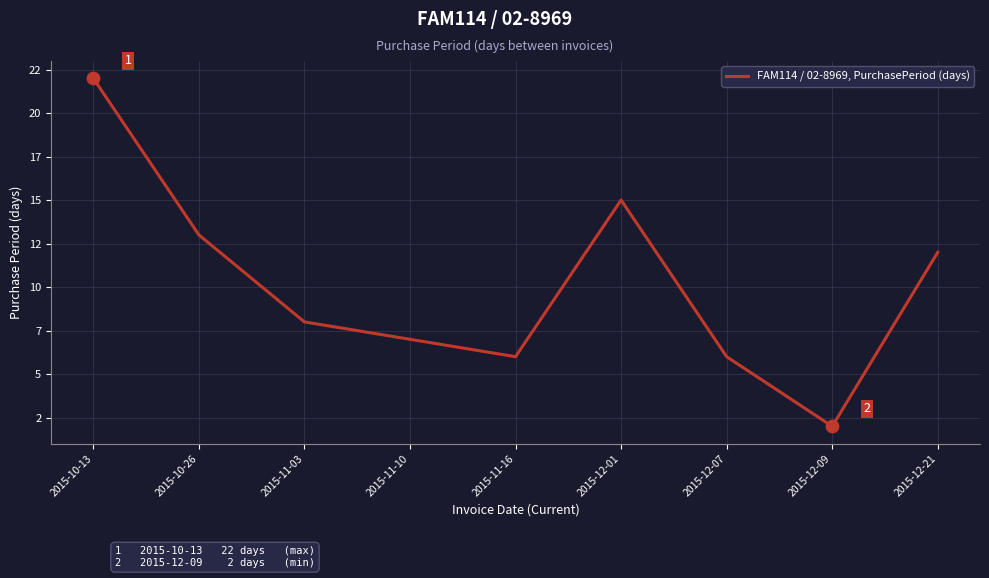

What is the ratio of the value at 2015-12-01 to the value at 2015-10-26?

1.2